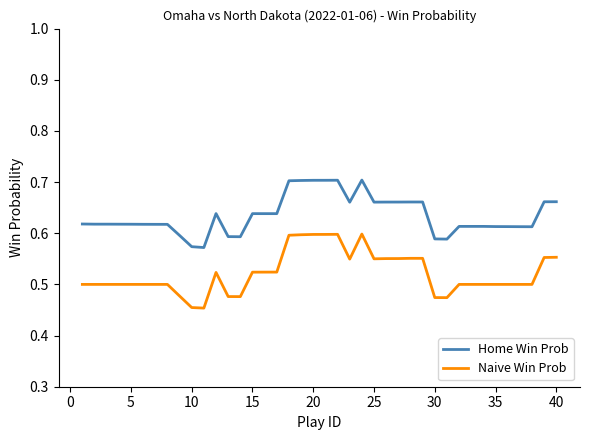

What is the difference between the maximum and minimum values in the Naive Win Prob series?

0.1